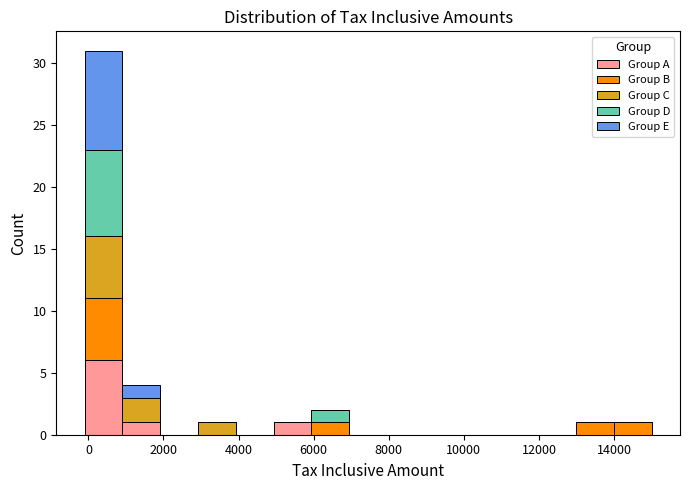

Which range on the x-axis has the tallest stacked bar (by total height)?

0 to 1000